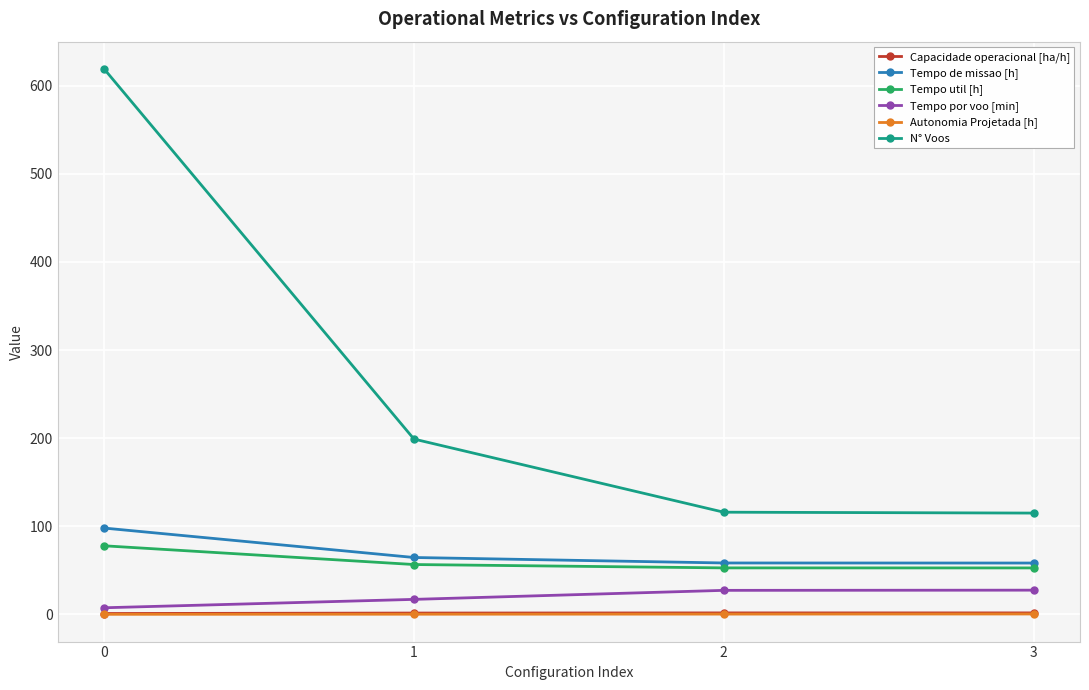

True or false: Tempo util [h] has a value of 22.9 at 3.

False